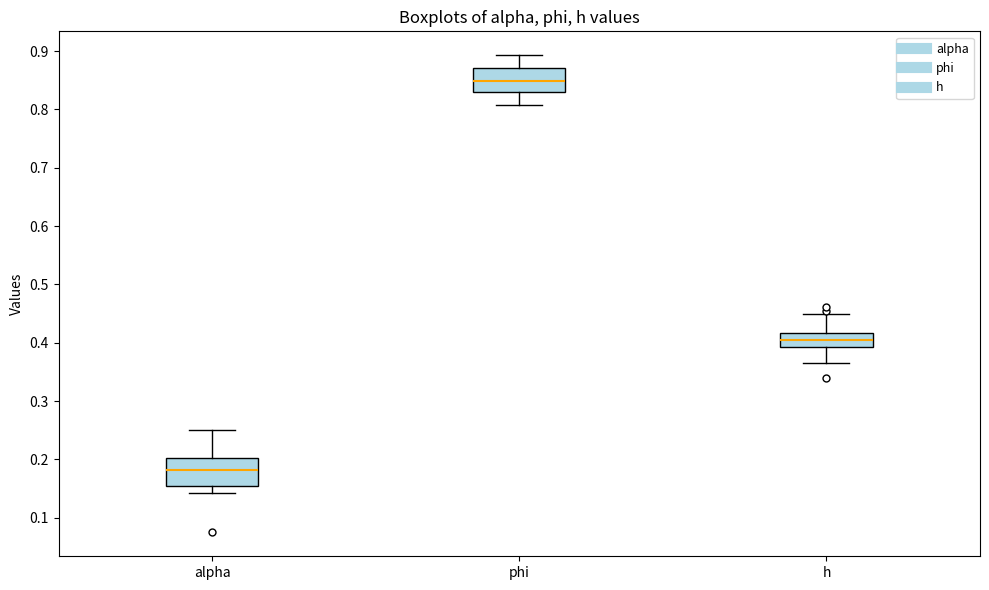

Reading left to right, read every box against the y-axis: the position of its median line, the range the box covers, and the ends of its whiskers. The values are not printed on the chart, so give them approximately, as read against the axis.

alpha: median 0.18, box 0.16 to 0.20, whiskers 0.14 to 0.25
phi: median 0.85, box 0.83 to 0.87, whiskers 0.81 to 0.89
h: median 0.40, box 0.39 to 0.42, whiskers 0.36 to 0.45